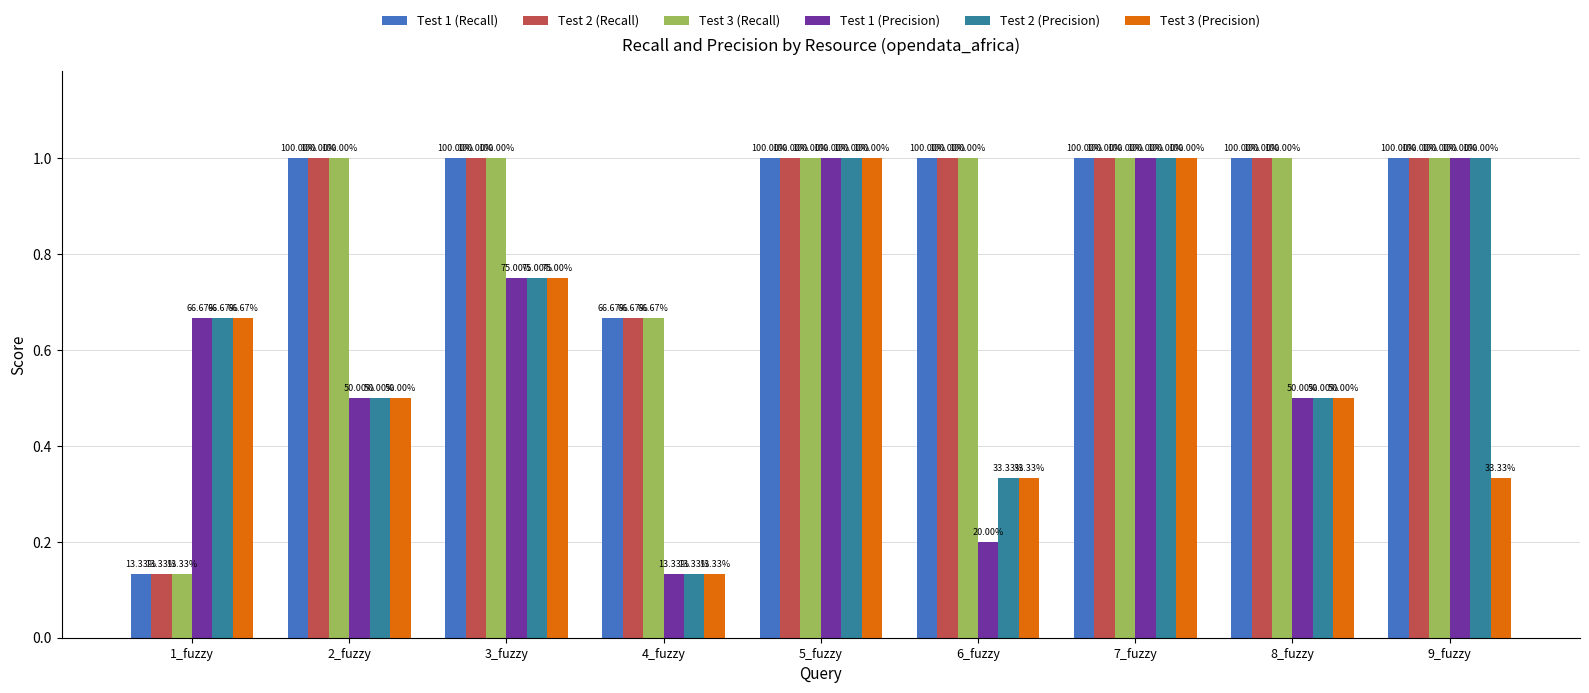

Does the chart contain any negative values?

No